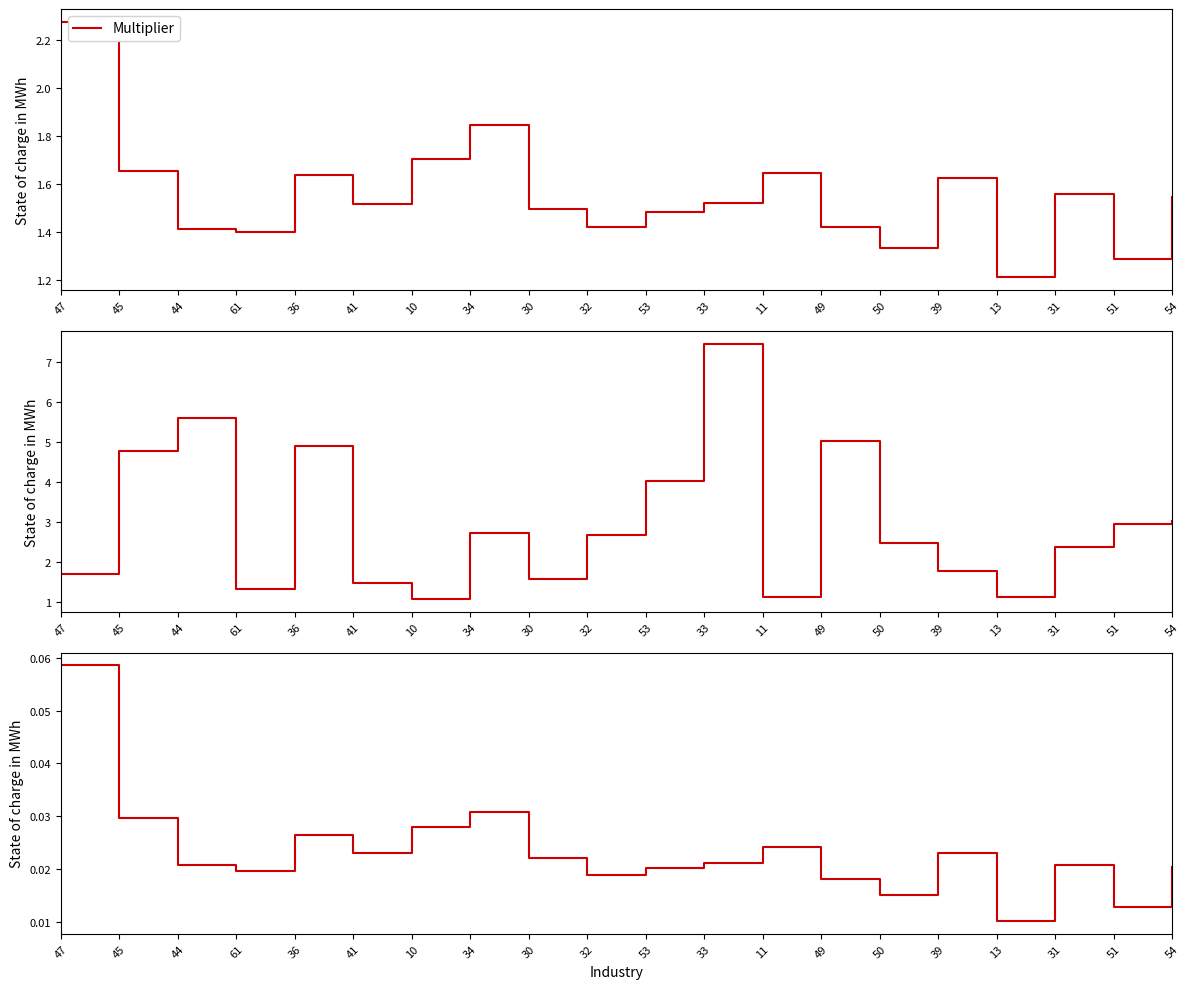

True or false: Odds and SMAPE cross at least once.

False